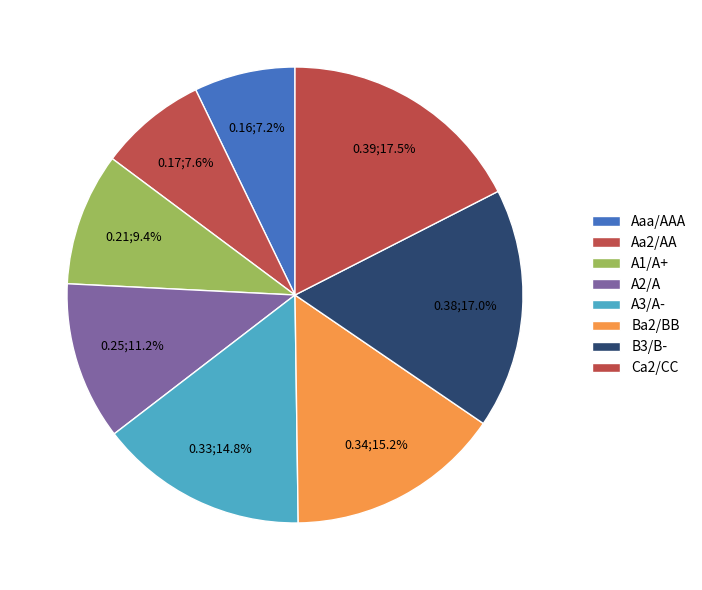

Which has a higher value, Aa2/AA or Ca2/CC?

Ca2/CC